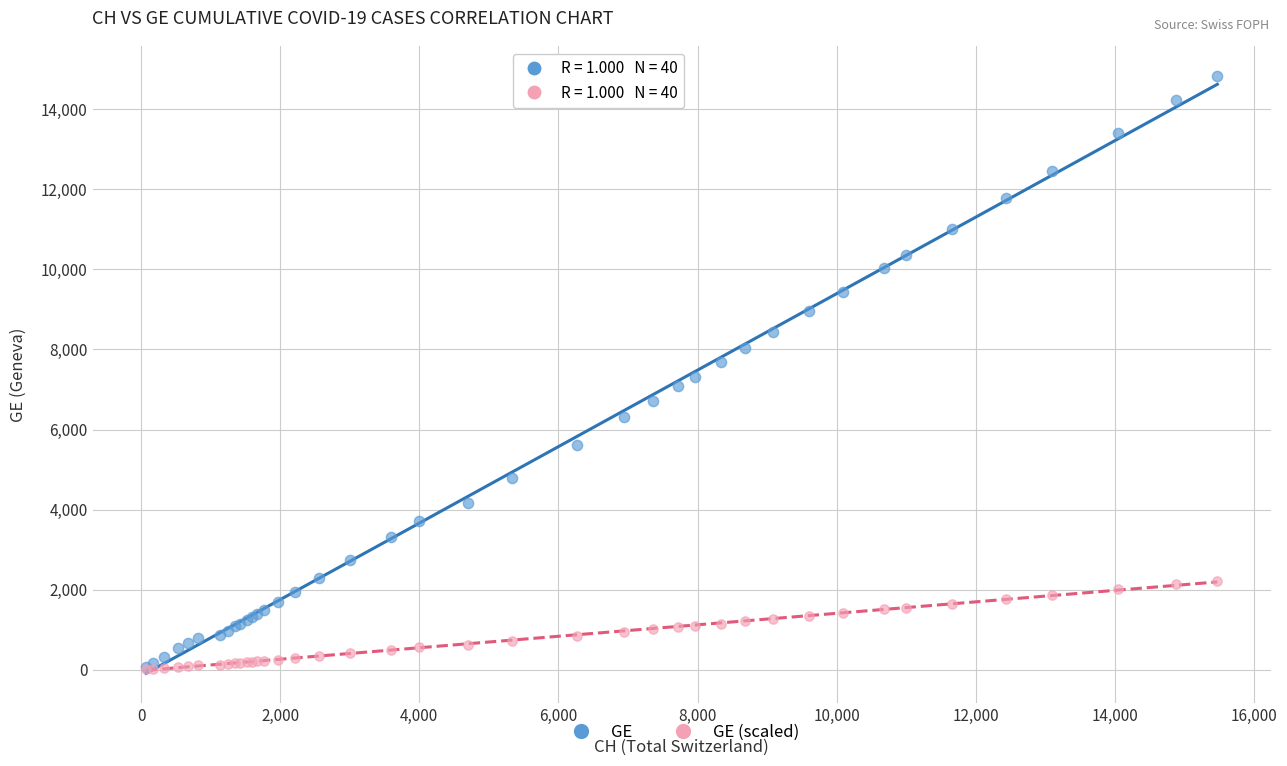

What are all the series names shown in the legend?

GE, GE (scaled)